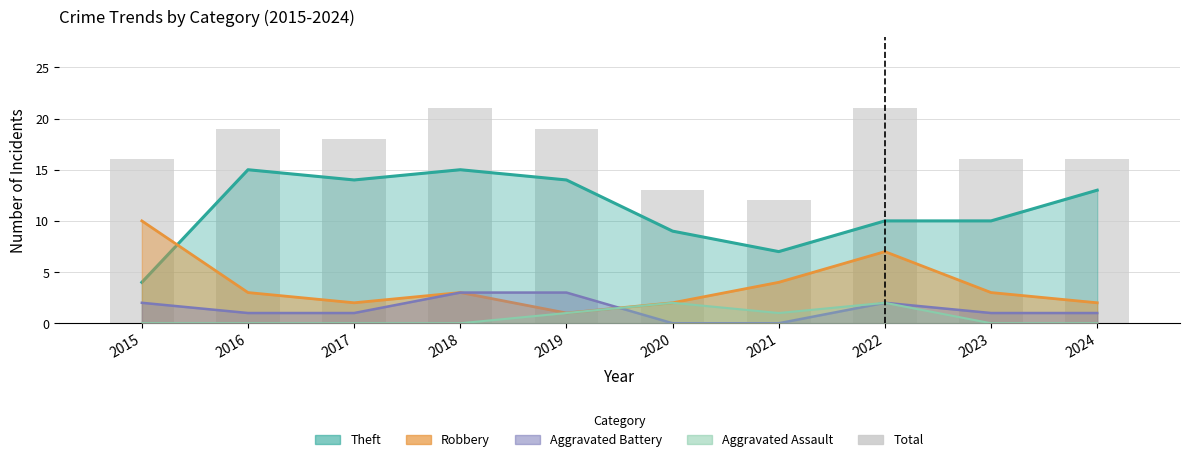

At which label does the data first exceed 18?

2016